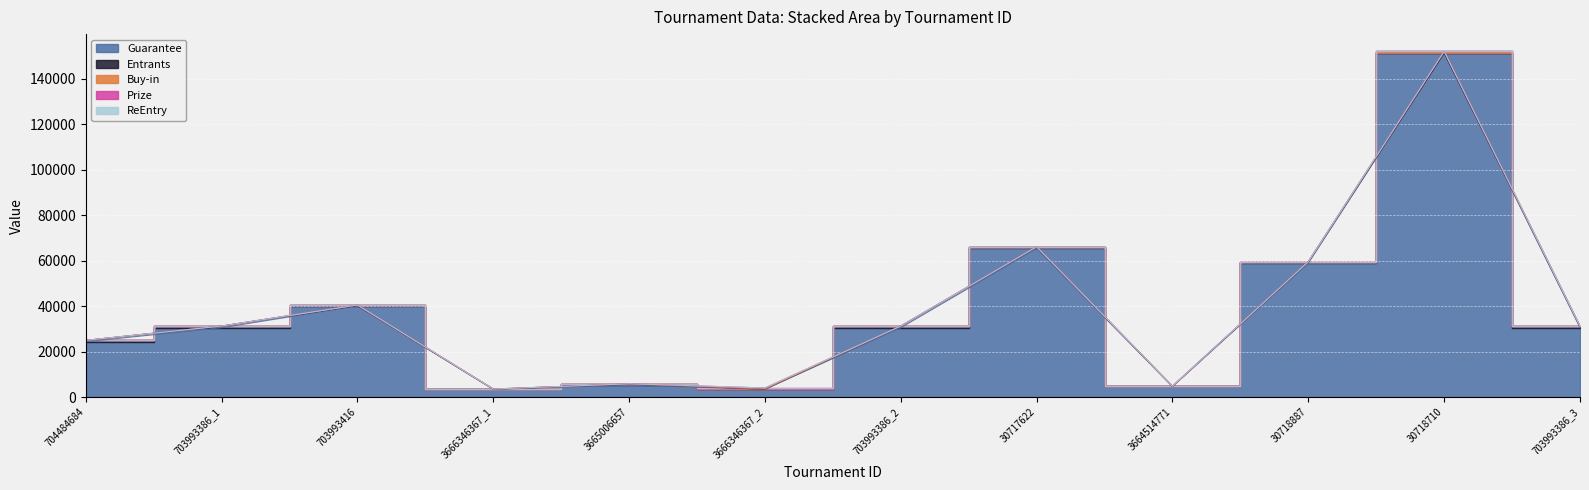

How many series are shown in this chart?

5